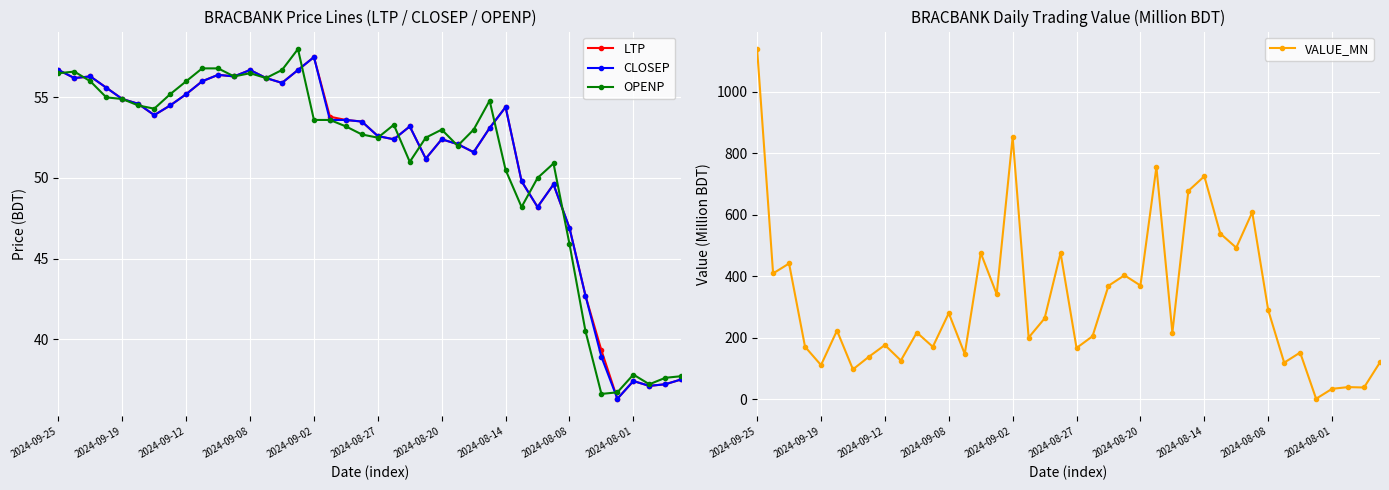

How many values in the VALUE_MN series exceed 223?

20